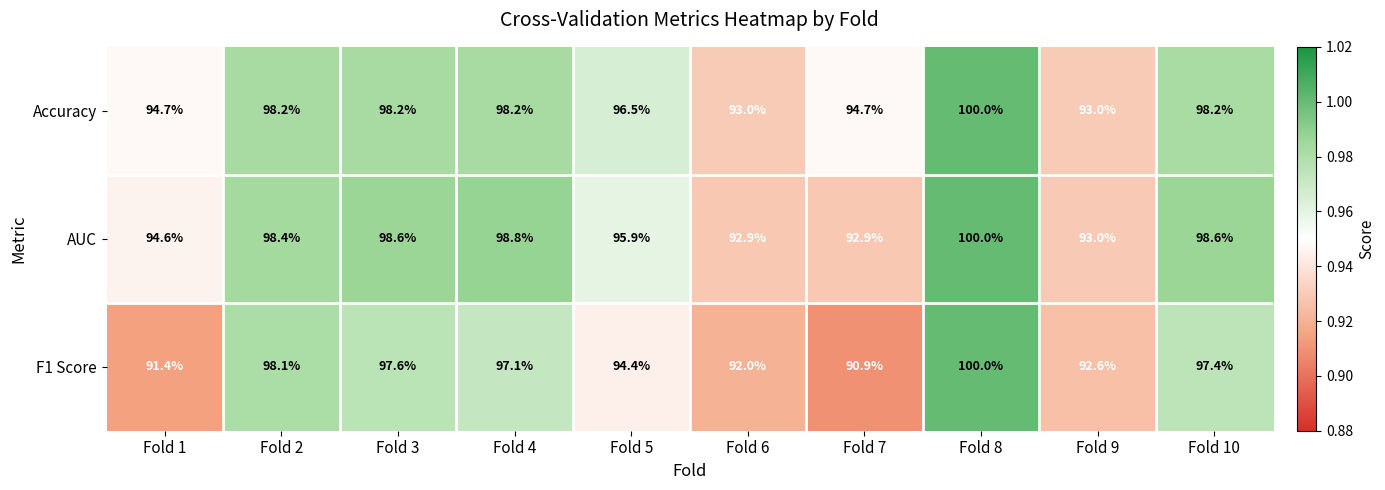

Where is AUC nearest to the value 96?

Fold 5